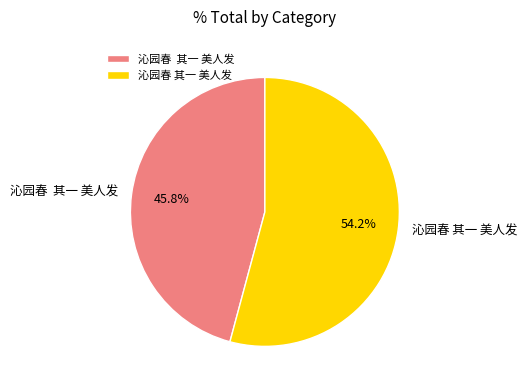

Does any single category account for the majority?

Yes